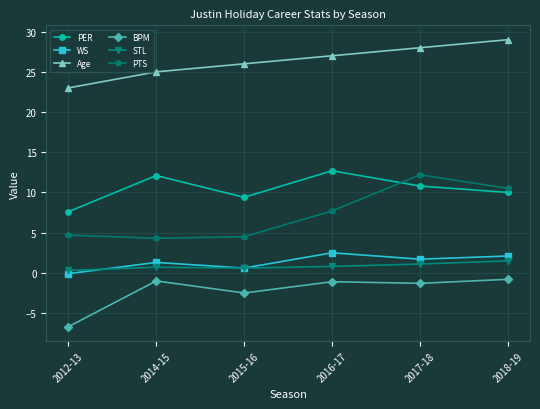

Is this an area chart (filled region under the line)?

No